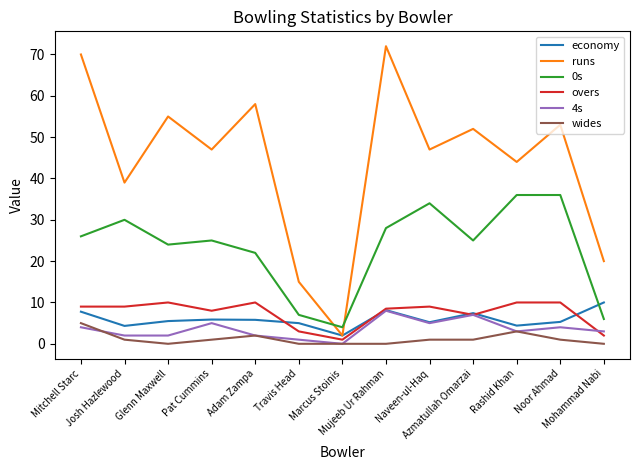

What is the minimum value for runs?

2.0